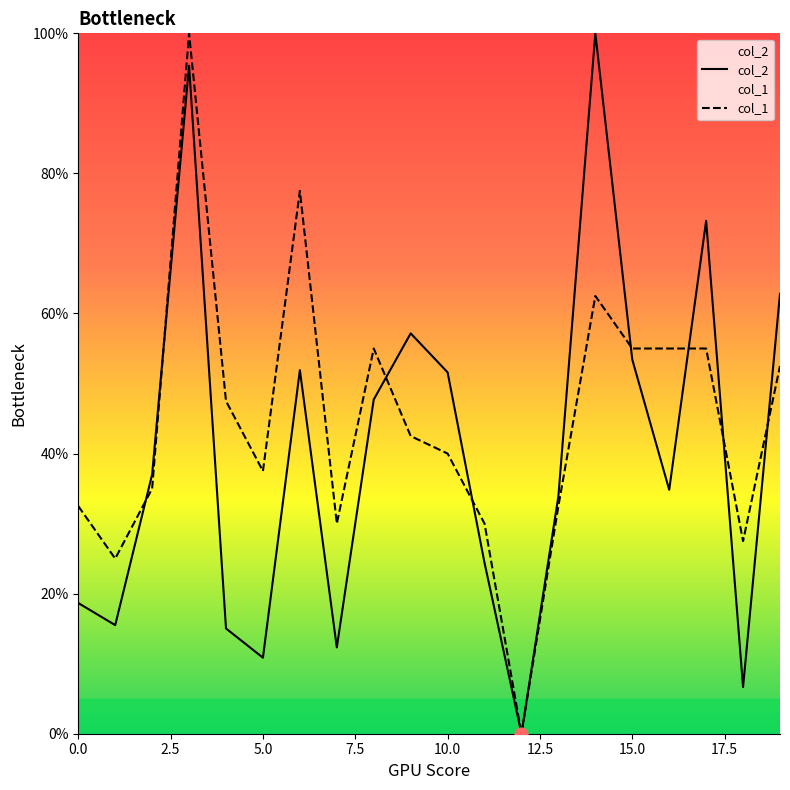

What are all the series names shown in the legend?

col_2, col_1